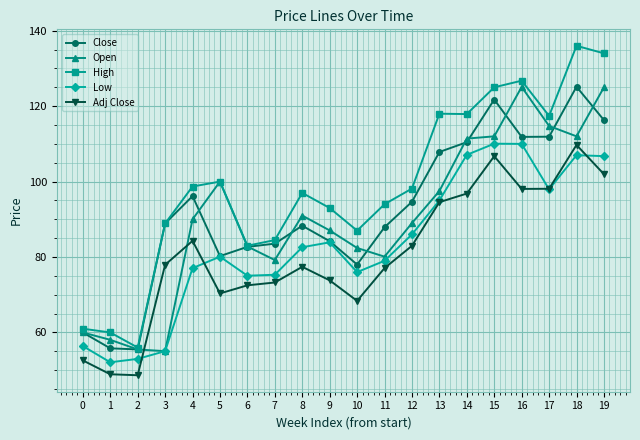

True or false: Low has more than 1 interior local peaks.

True